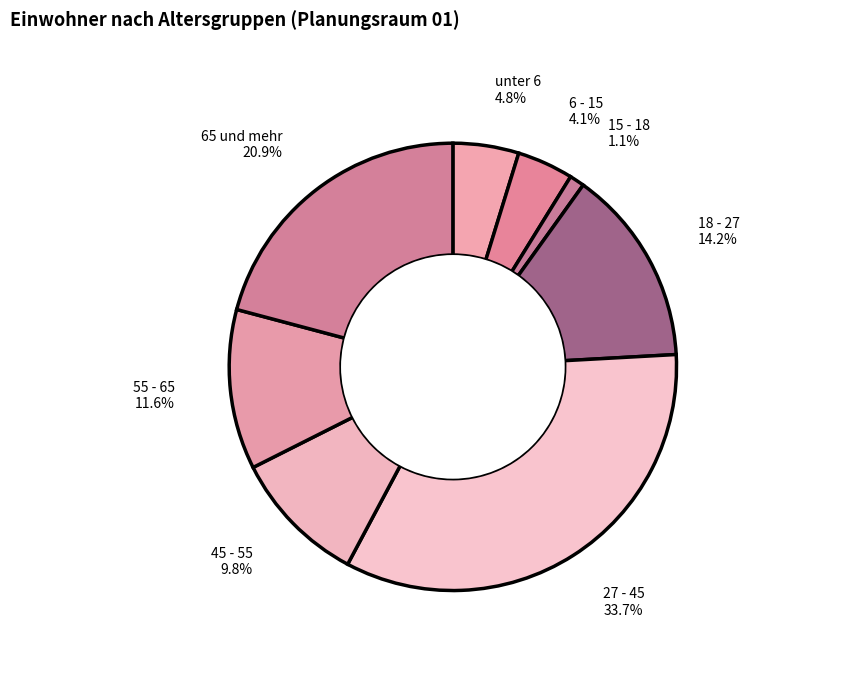

Which has a higher value, 27 - 45 or 45 - 55?

27 - 45